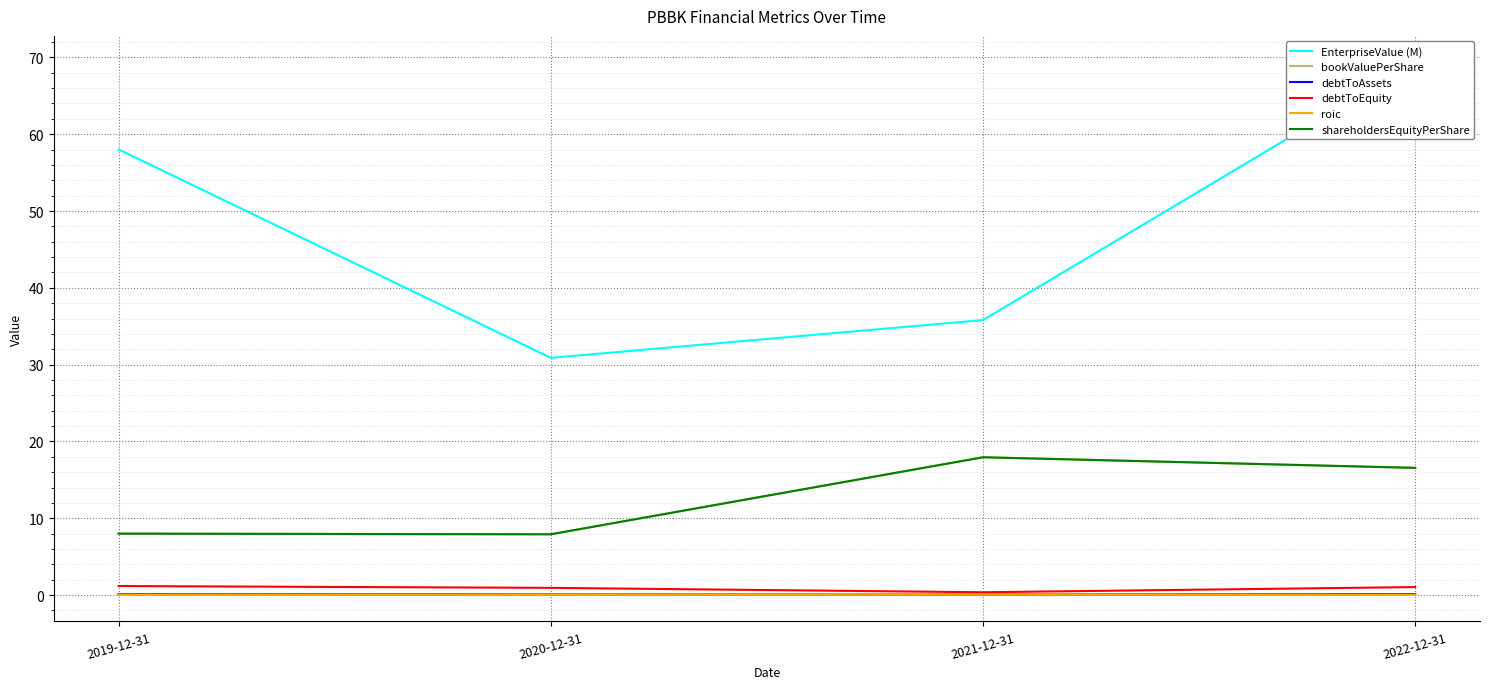

True or false: roic and shareholdersEquityPerShare cross at least once.

False